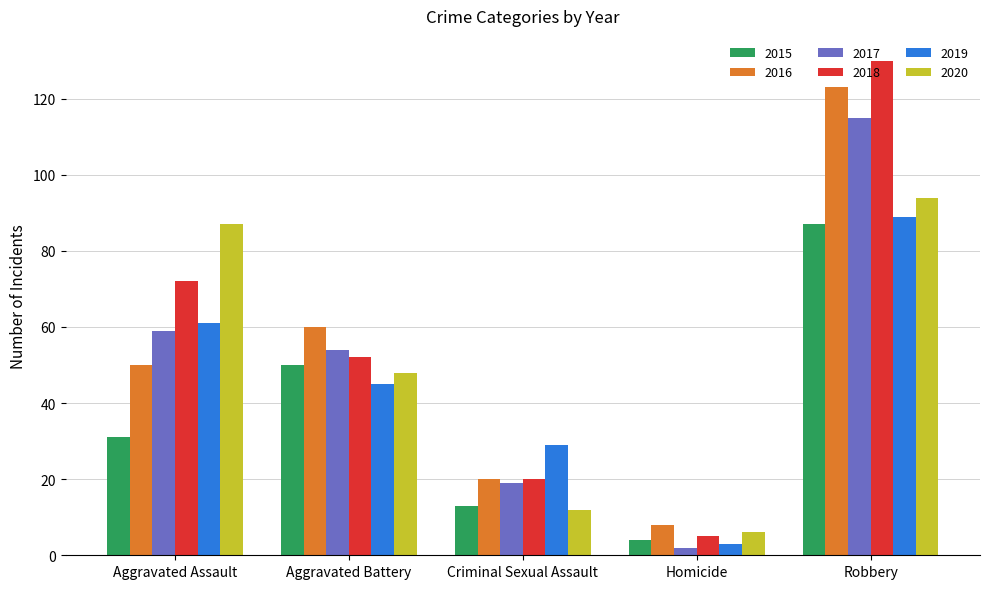

Which series has the largest range (max minus min)?

2018